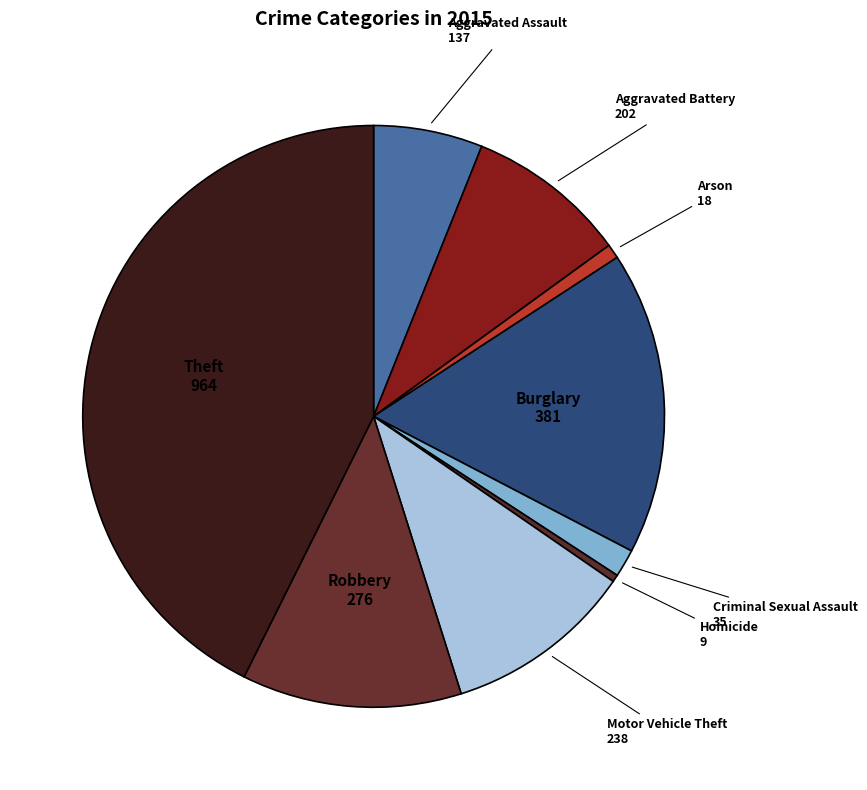

How many slices are in this pie chart?

9